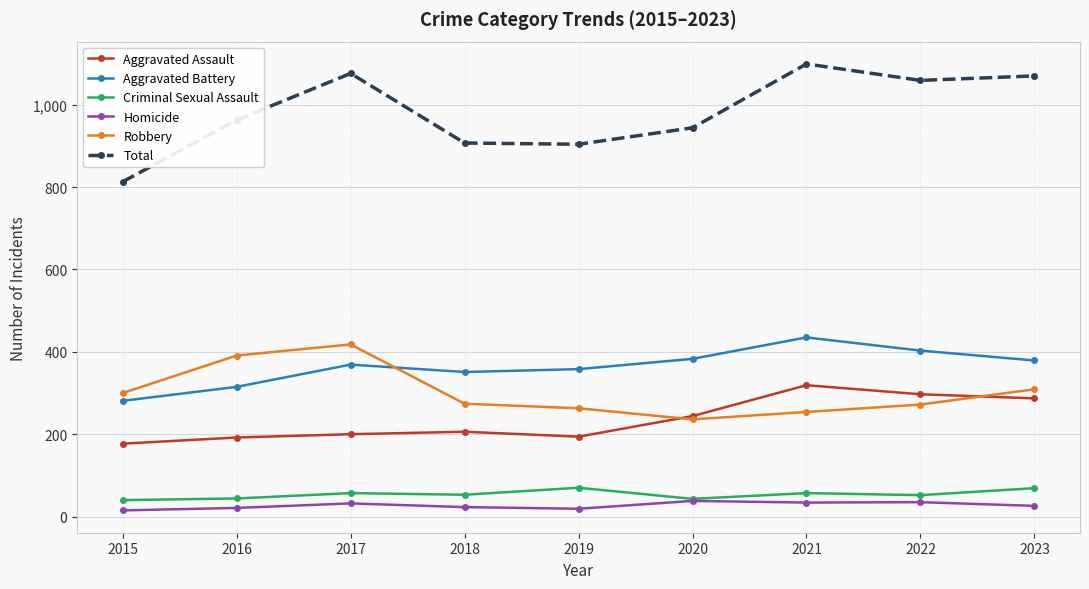

What is the total value across all series at 2019?

1808